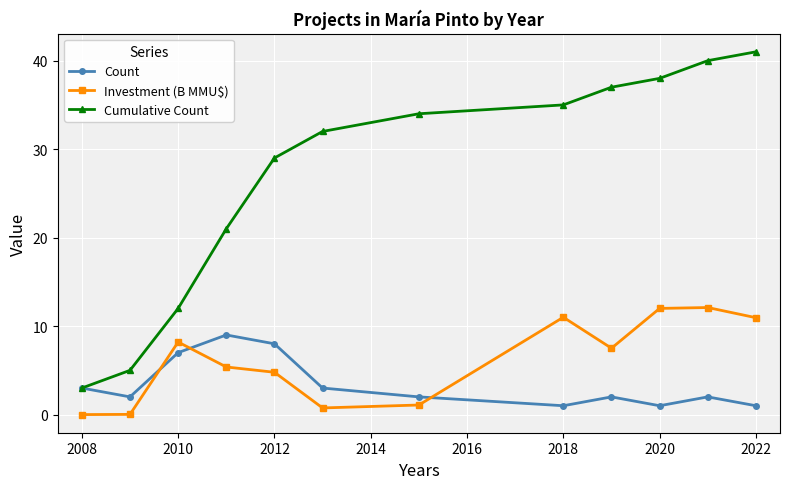

Which series has the largest range (max minus min)?

Cumulative Count